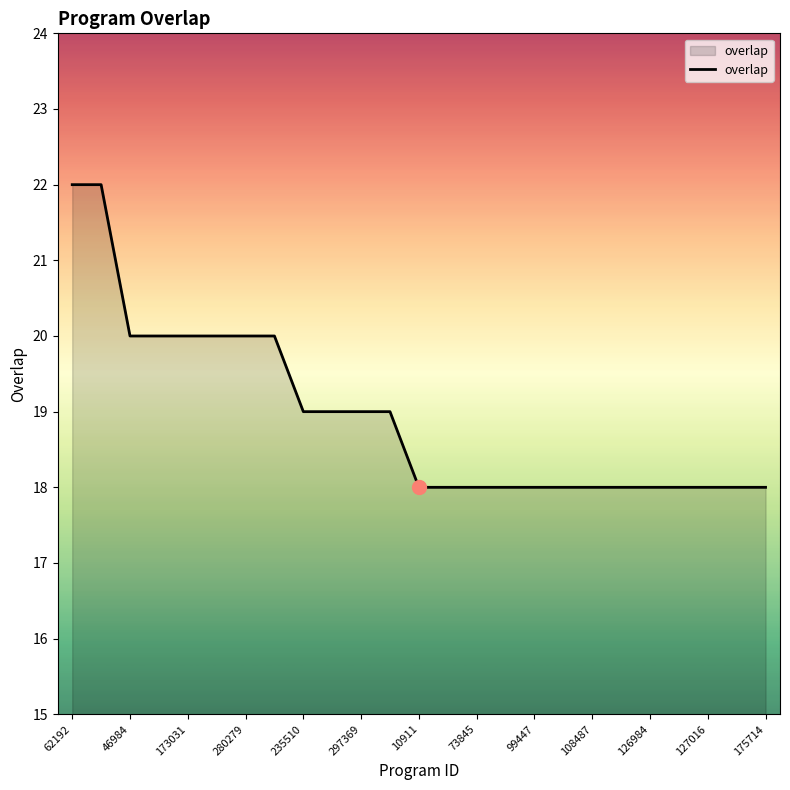

What is the smallest value displayed?

18